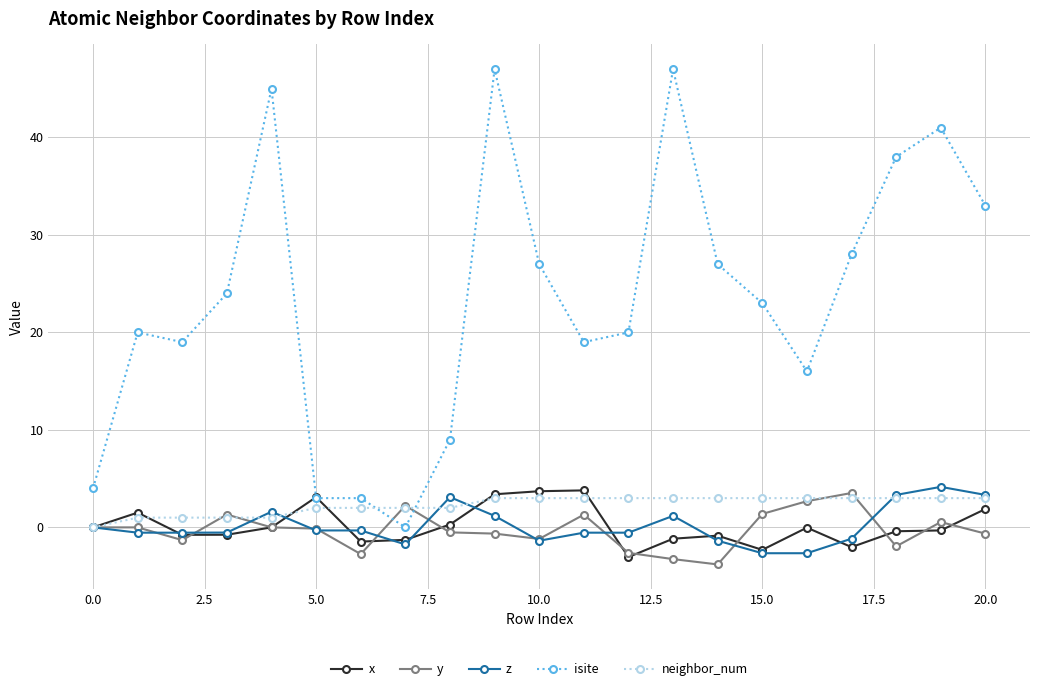

What is the smallest value displayed?

-3.8